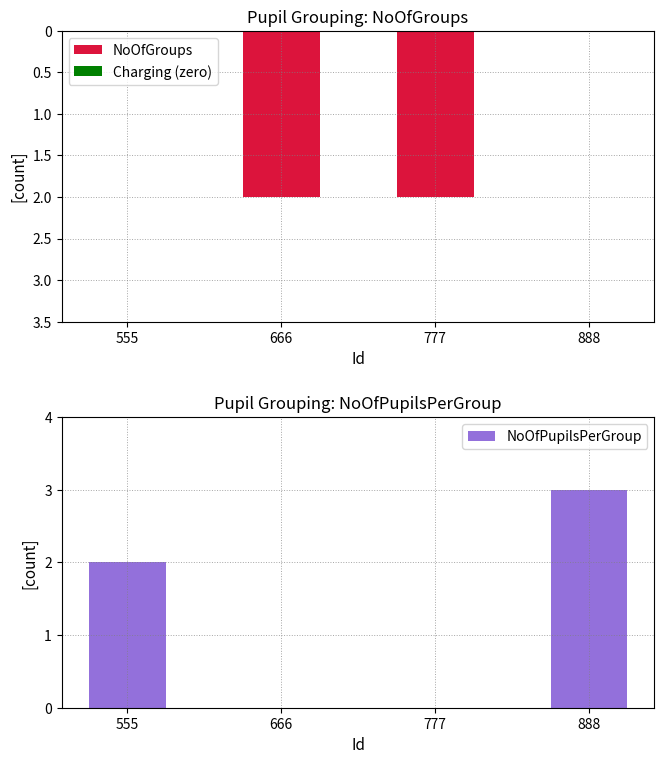

Which series has the largest total across all categories?

NoOfPupilsPerGroup